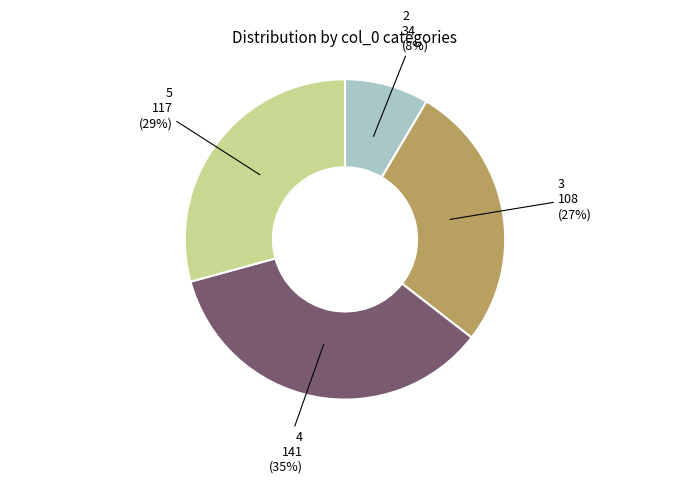

Does 3 represent more than half of the total?

No